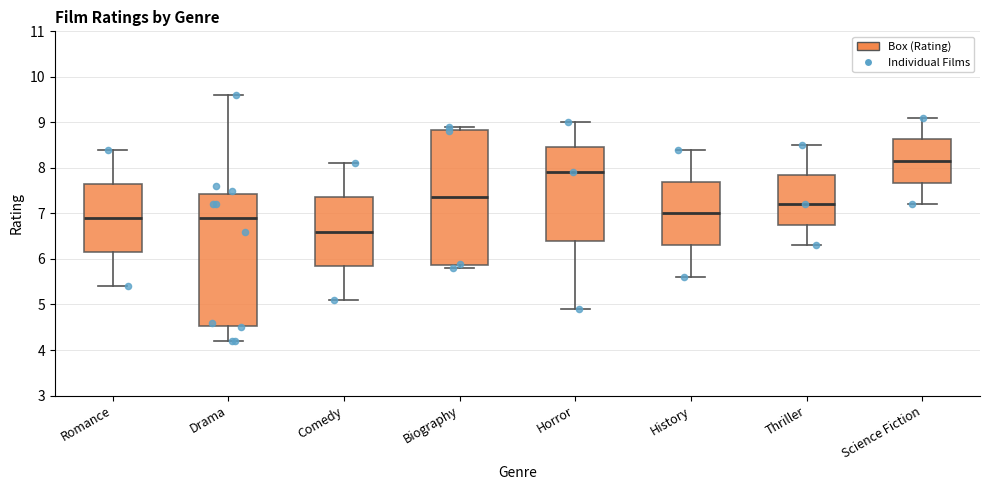

Reading left to right, read every box against the y-axis: the position of its median line, the range the box covers, and the ends of its whiskers. The values are not printed on the chart, so give them approximately, as read against the axis.

Romance: median 6.9, box 6.2 to 7.7, whiskers 5.4 to 8.4
Drama: median 6.9, box 4.5 to 7.4, whiskers 4.2 to 9.6
Comedy: median 6.6, box 5.9 to 7.4, whiskers 5.1 to 8.1
Biography: median 7.4, box 5.9 to 8.8, whiskers 5.8 to 8.9
Horror: median 7.9, box 6.4 to 8.5, whiskers 4.9 to 9.0
History: median 7.0, box 6.3 to 7.7, whiskers 5.6 to 8.4
Thriller: median 7.2, box 6.8 to 7.9, whiskers 6.3 to 8.5
Science Fiction: median 8.2, box 7.7 to 8.6, whiskers 7.2 to 9.1